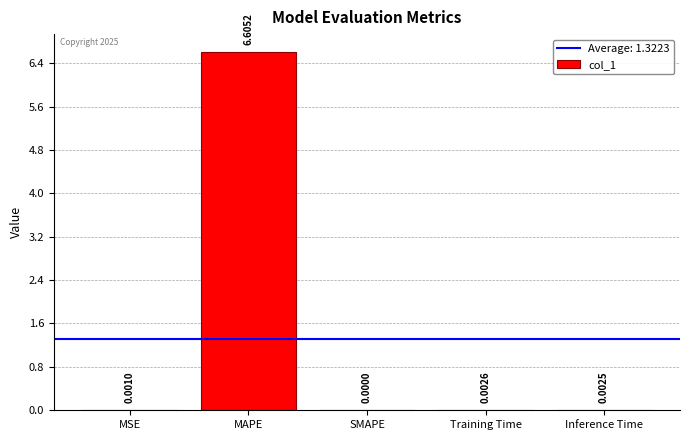

Between Inference Time and MAPE, which is larger?

MAPE